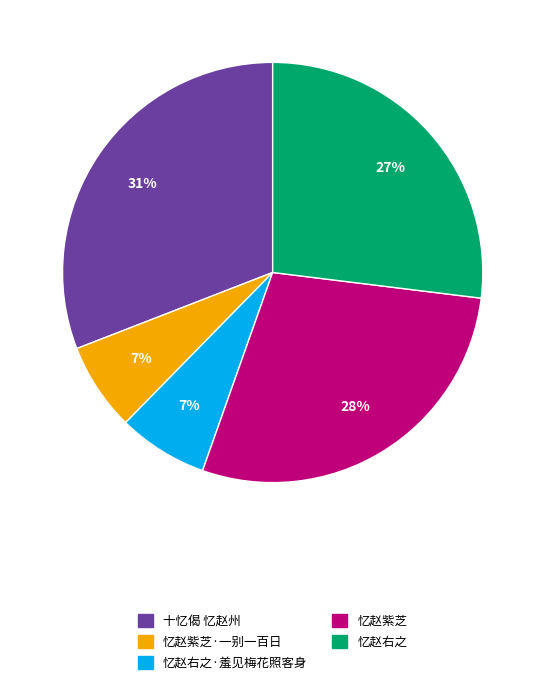

How many slices are in this pie chart?

5